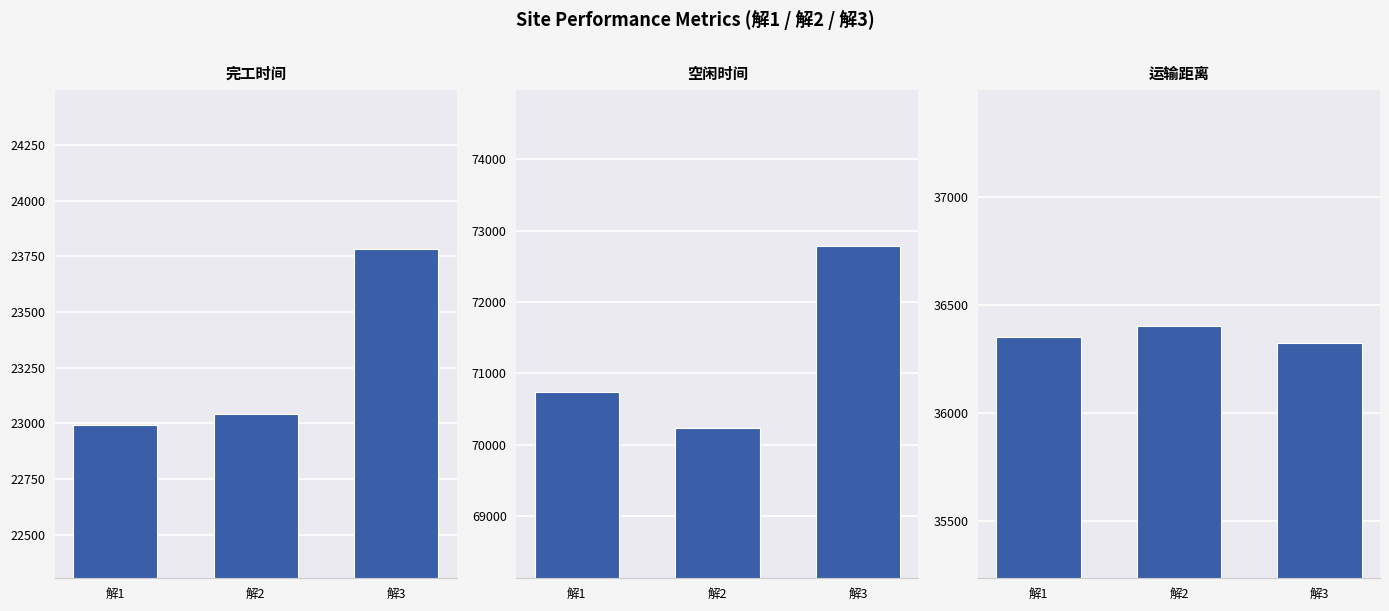

Reading left to right, transcribe all the data shown in this chart.

完工时间: 解1=22993.2	解2=23043.5	解3=23782.7
空闲时间: 解1=70742.4	解2=70236.1	解3=72789.2
运输距离: 解1=36353.6	解2=36404.4	解3=36325.9